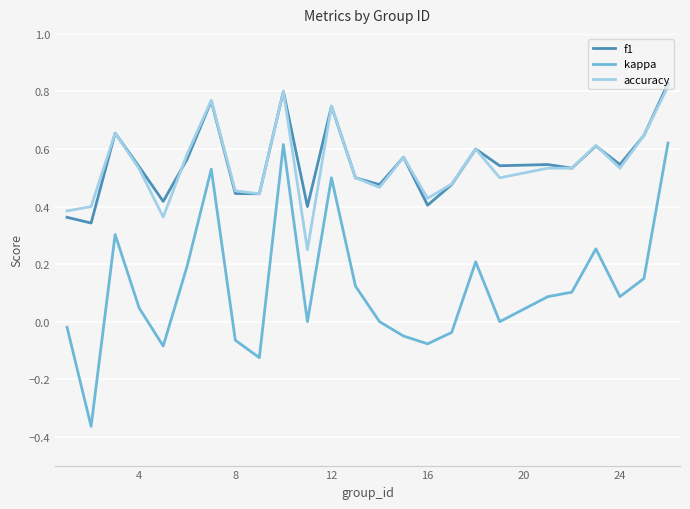

Which series has the largest range (max minus min)?

kappa